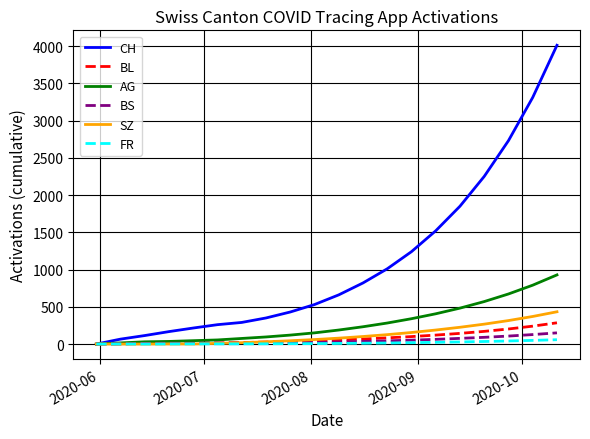

Which series has the largest range (max minus min)?

CH